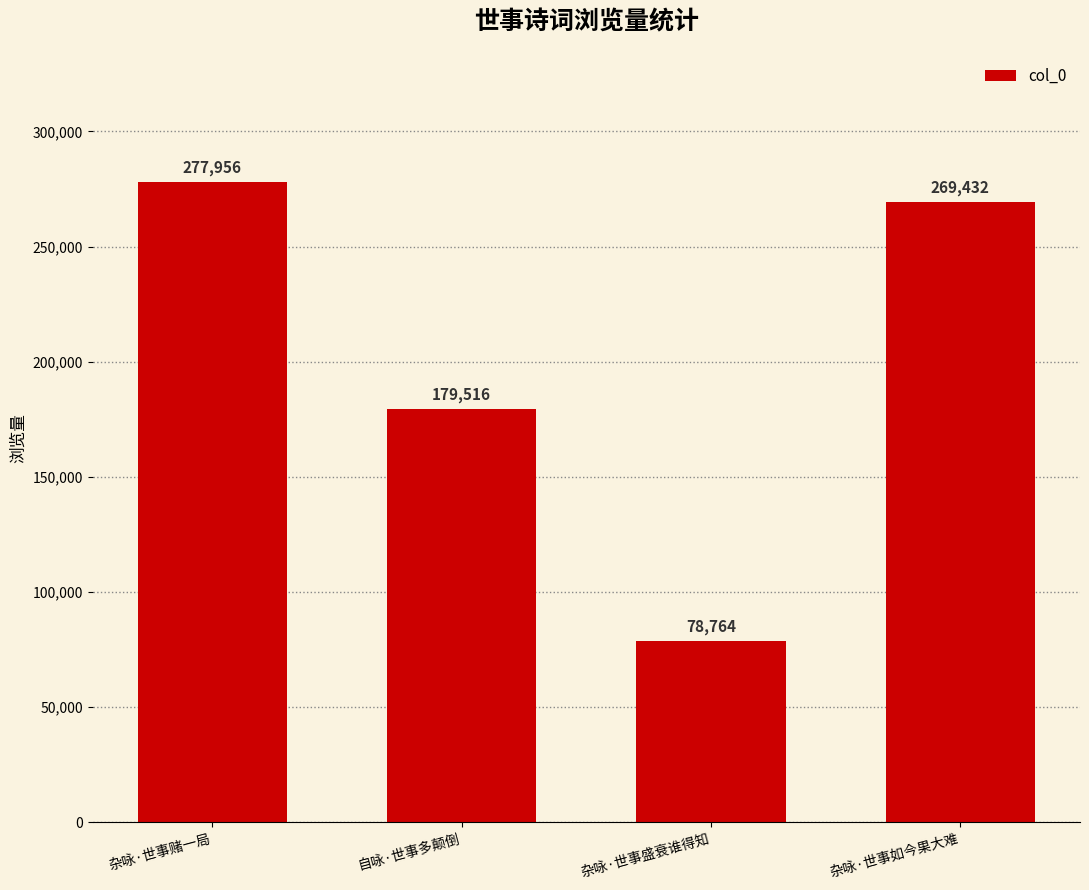

Which label corresponds to the smallest value in the chart?

杂咏·世事盛衰谁得知